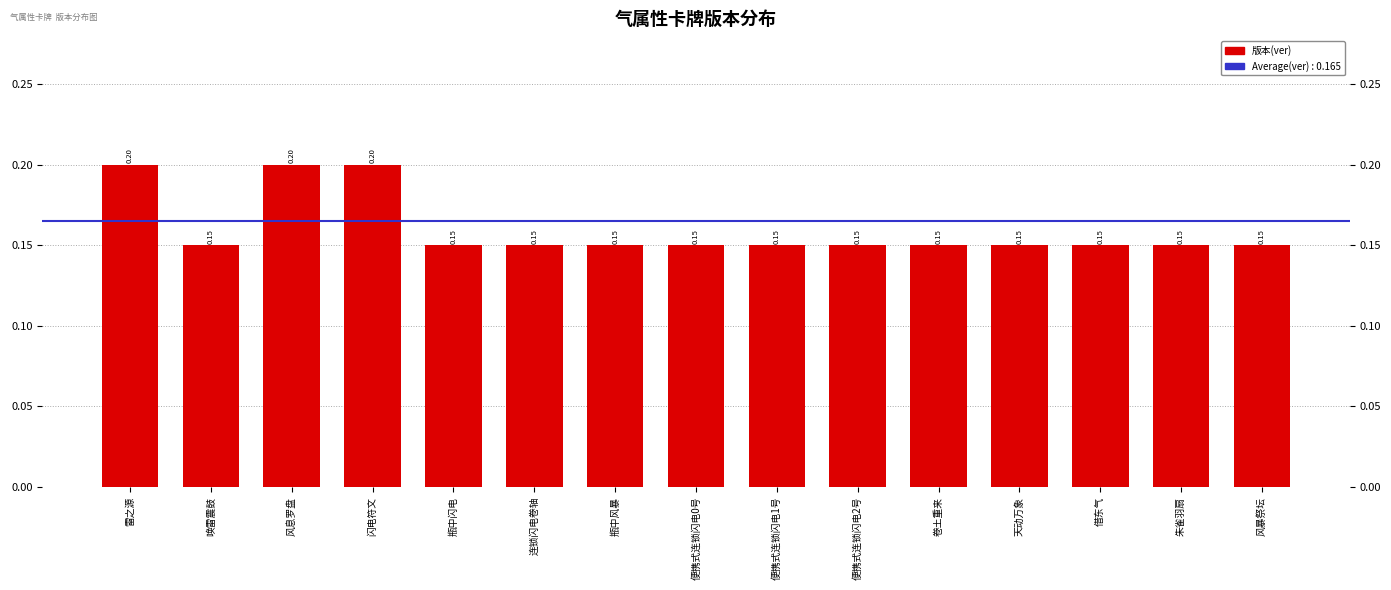

Count the values in the range 0 to 1.

15